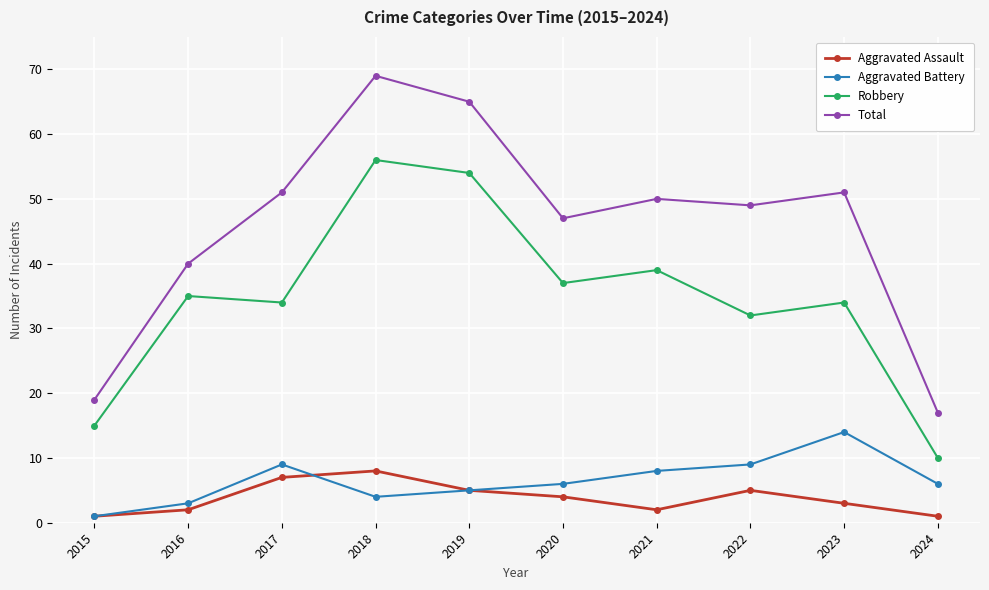

Where does the Total series first go above 50?

2017